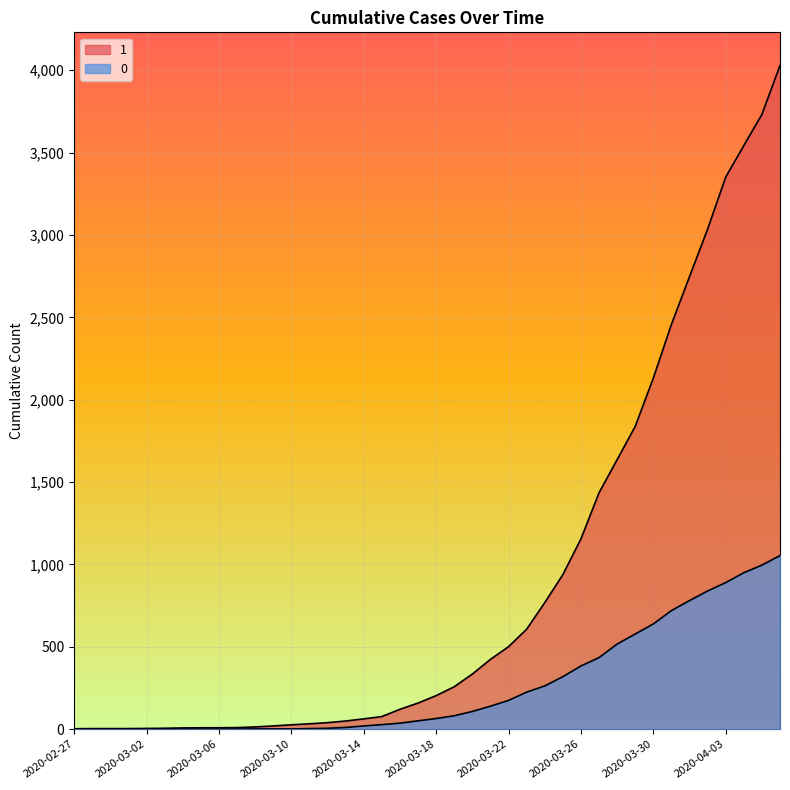

At which category is the sum across all series the highest?

2020-04-06